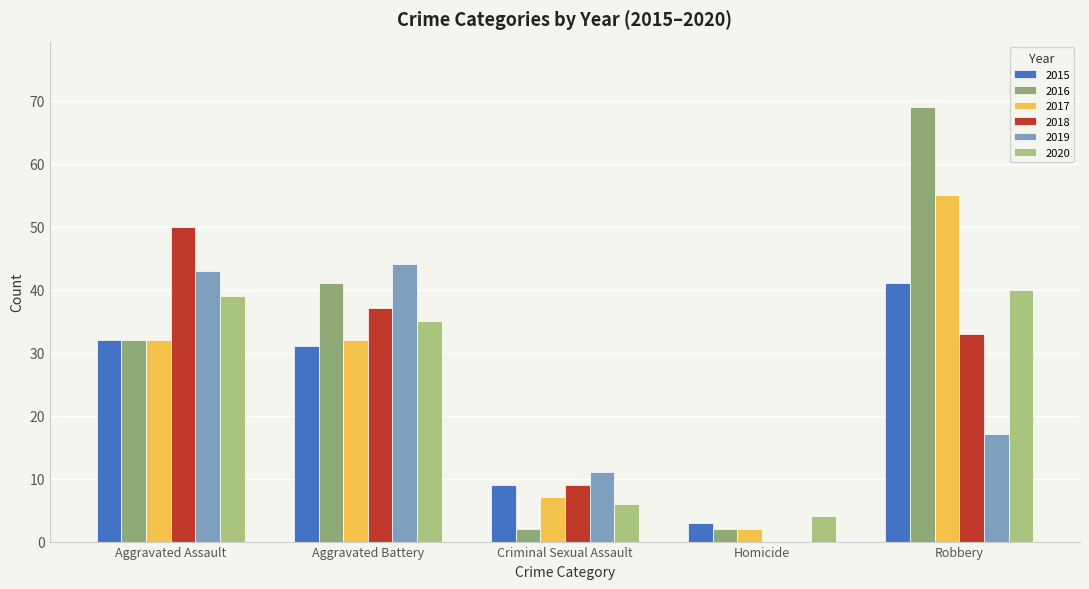

How many data points does each series have?

5